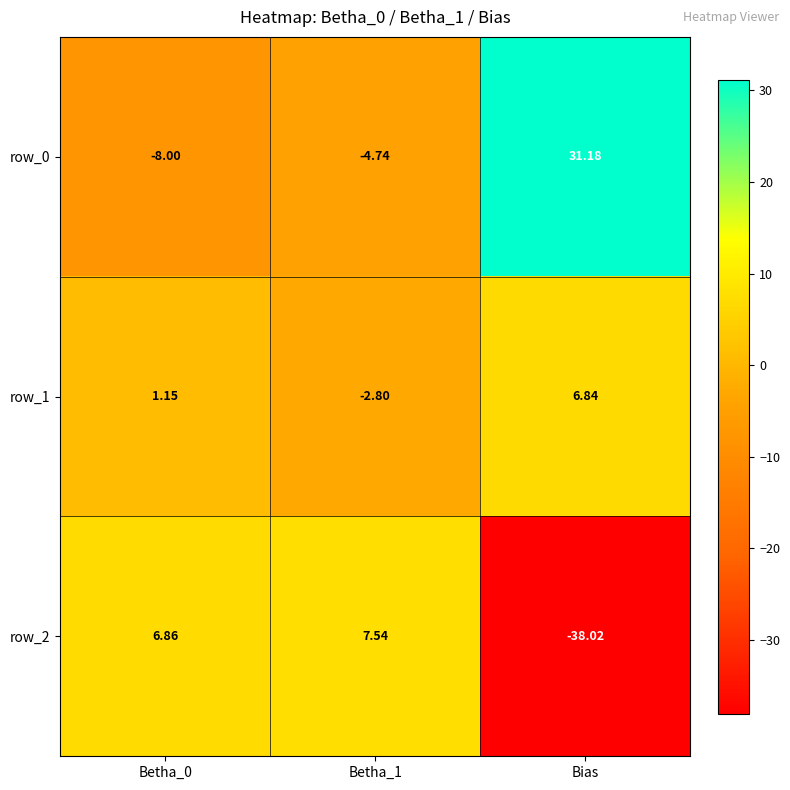

Which category has the lowest value in the row_2 series?

Bias